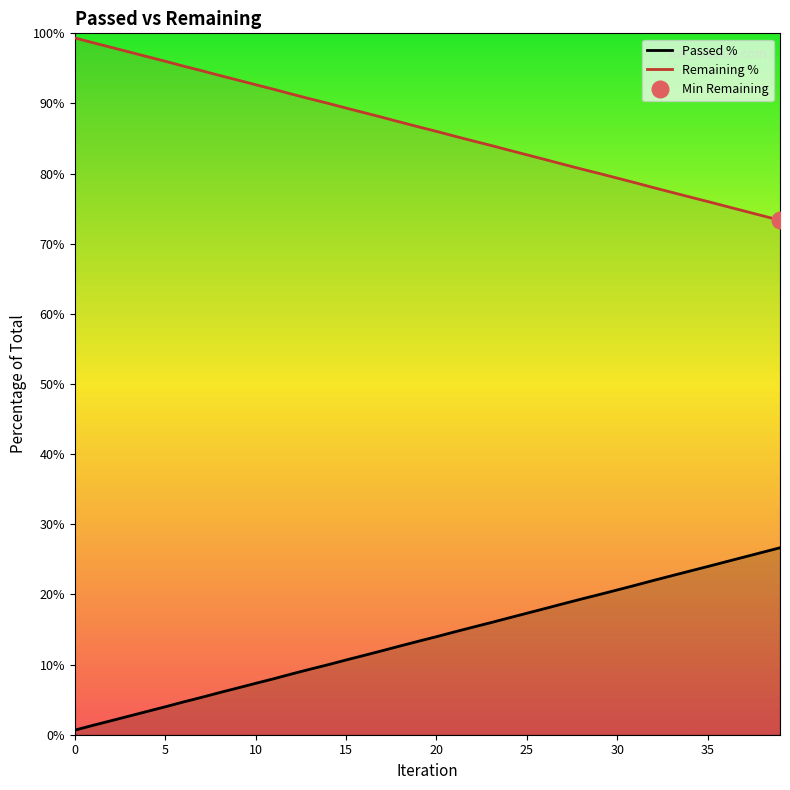

True or false: Remaining % and Passed % cross at least once.

False